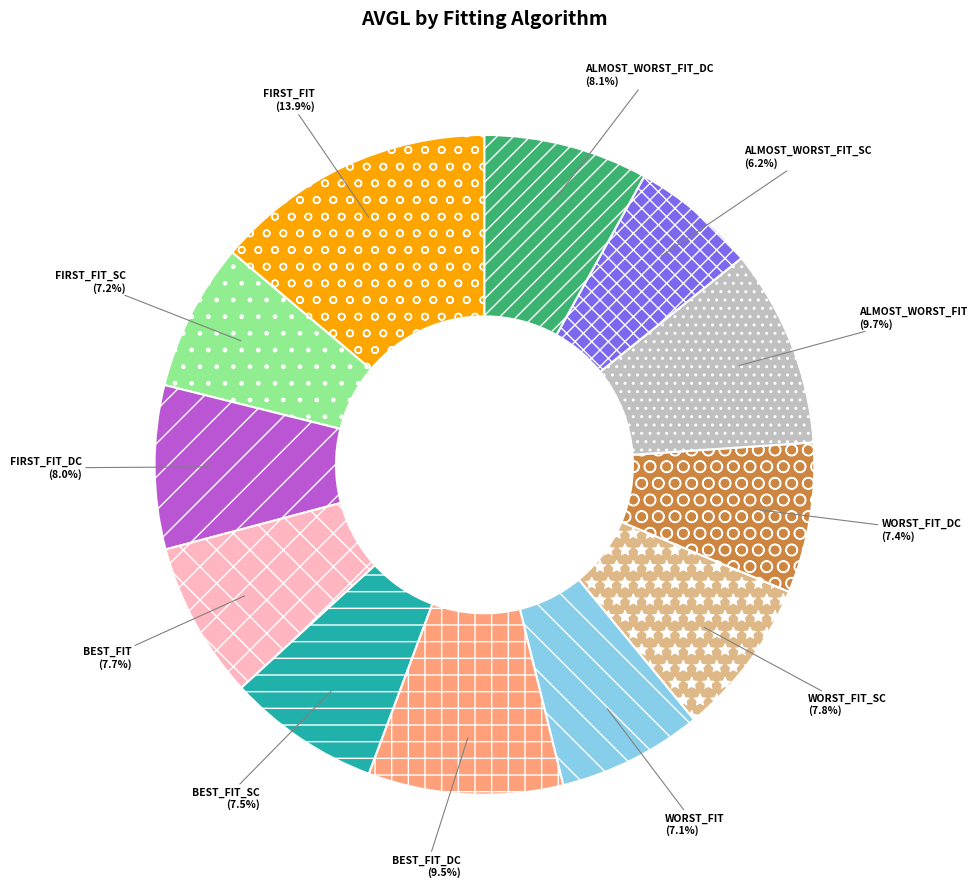

To the nearest percent, what portion does FIRST_FIT_DC represent?

8%